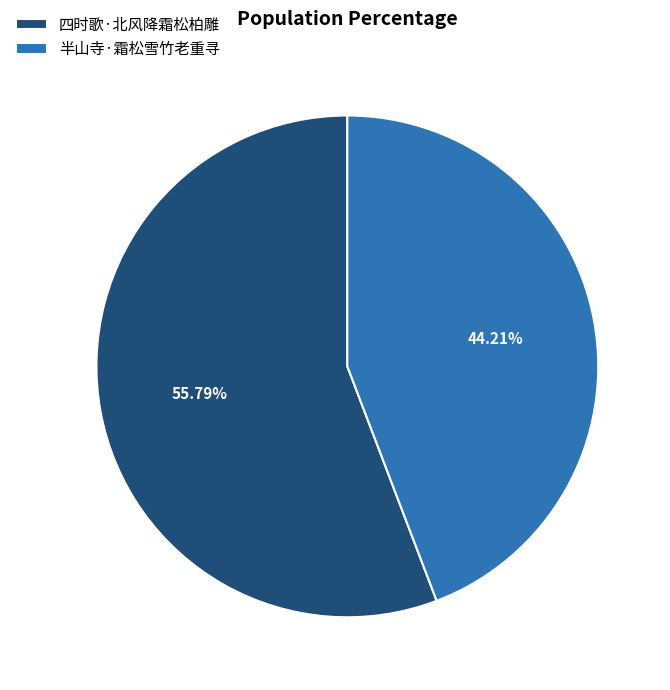

Which slice is the largest?

四时歌·北风降霜松柏雕